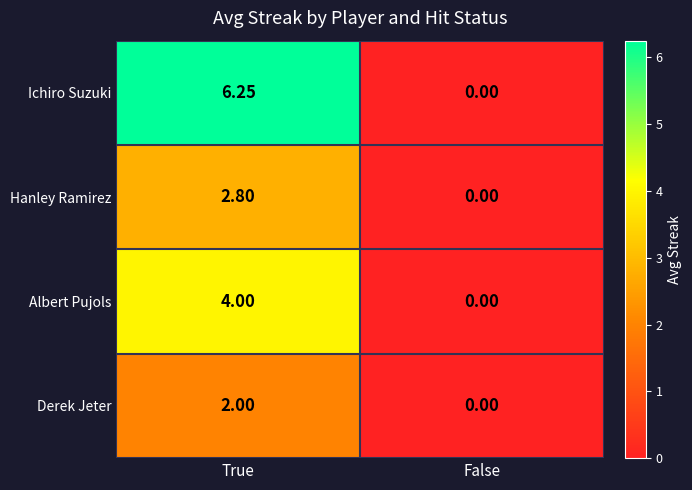

Where is Hanley Ramirez nearest to the value 1?

False